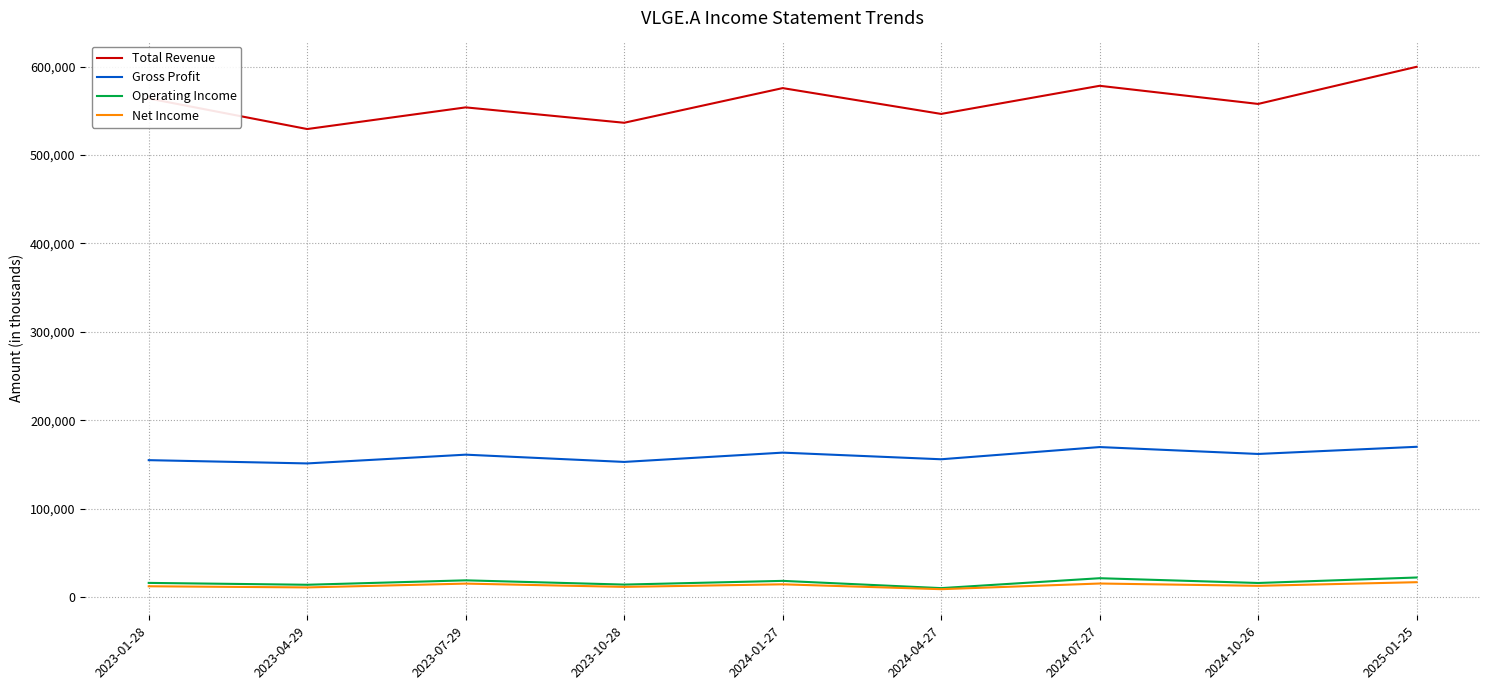

What is the spread (max minus min) of values at 2024-01-27?

561100